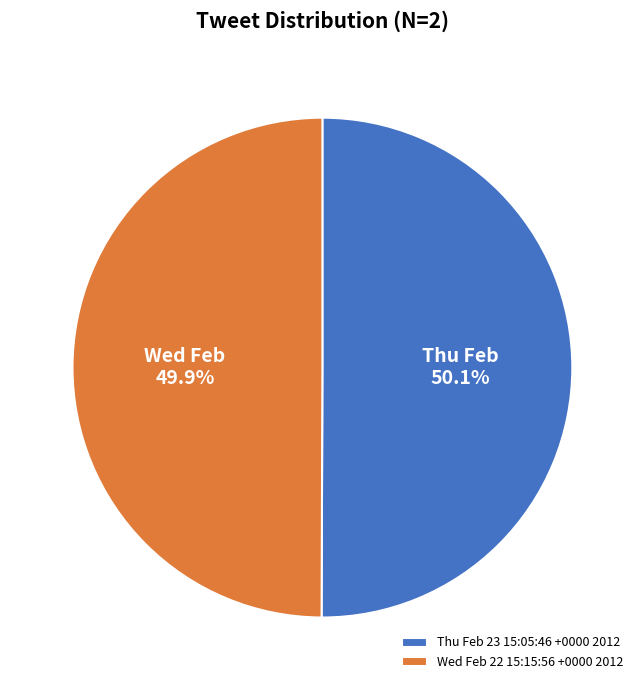

Count the number of slices in the pie.

2